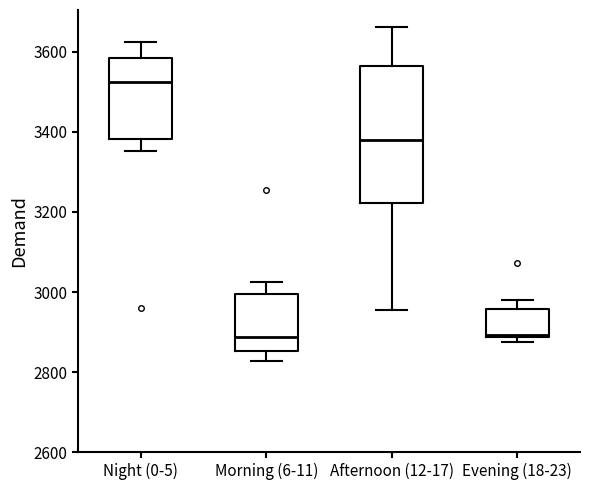

Reading left to right, transcribe this box plot: for each box, give where its median line is, the range the box spans, and where its two whiskers end, as read against the y-axis. The values are not printed on the chart, so give them approximately, as read against the axis.

Night (0-5): median 3520, box 3380 to 3580, whiskers 3360 to 3620
Morning (6-11): median 2880, box 2860 to 3000, whiskers 2820 to 3020
Afternoon (12-17): median 3380, box 3220 to 3560, whiskers 2960 to 3660
Evening (18-23): median 2900, box 2880 to 2960, whiskers 2880 (just below the box's lower edge) to 2980